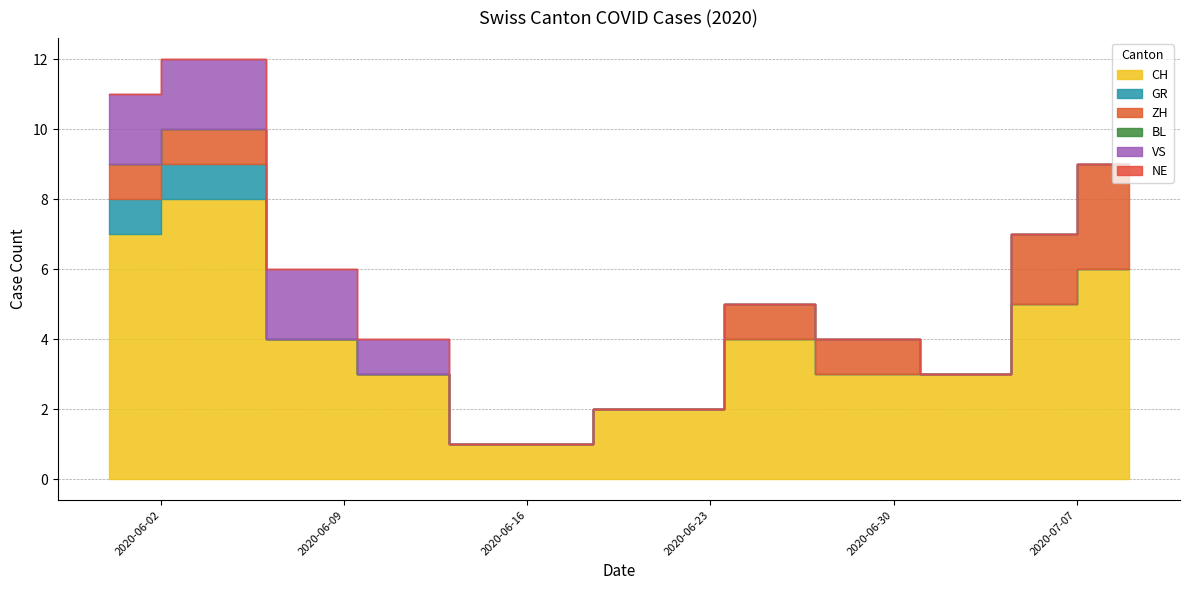

At how many categories does at least one series exceed 7?

1